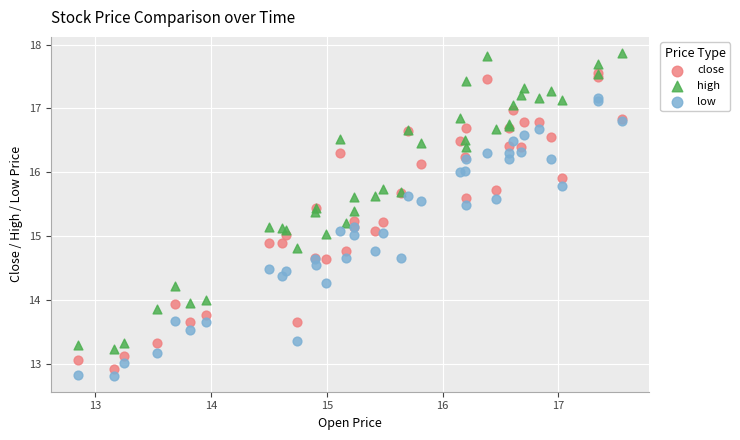

Which series reaches the maximum Y coordinate?

high